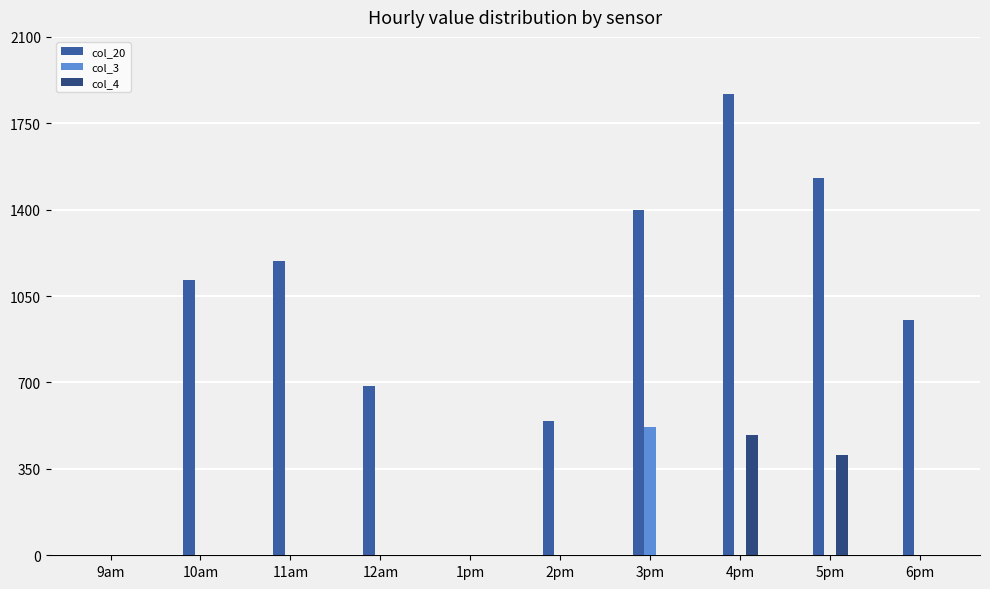

True or false: col_20 has a value of 1400.7 at 3pm.

True